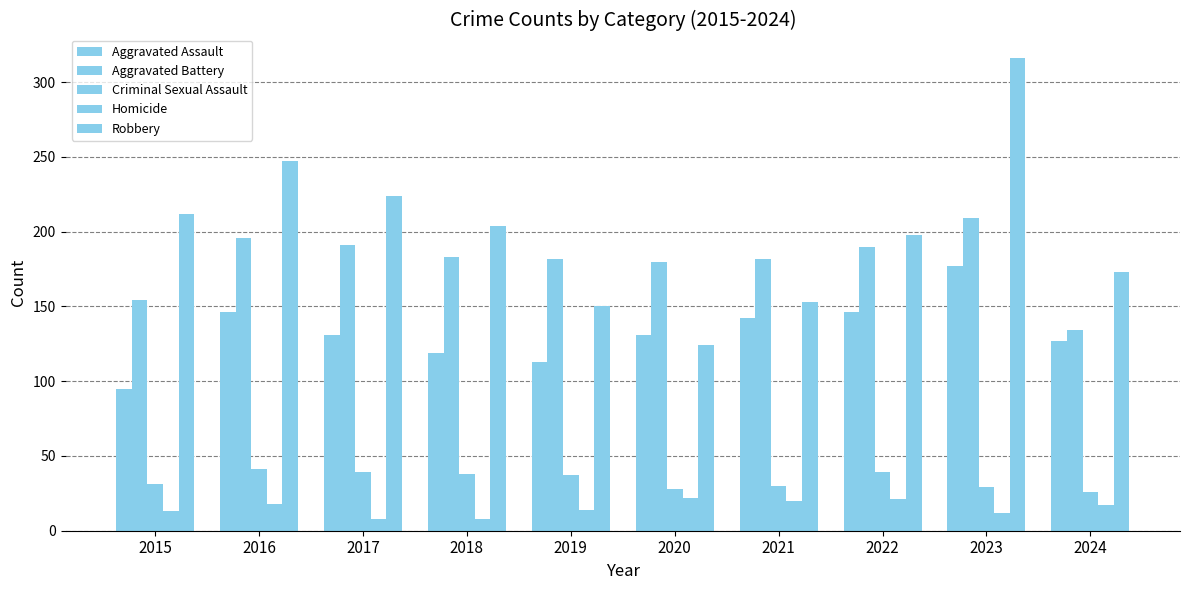

Reading left to right, what are all the values shown in this chart?

Aggravated Assault: 95	146	131	119	113	131	142	146	177	127
Aggravated Battery: 154	196	191	183	182	180	182	190	209	134
Criminal Sexual Assault: 31	41	39	38	37	28	30	39	29	26
Homicide: 13	18	8	8	14	22	20	21	12	17
Robbery: 212	247	224	204	150	124	153	198	316	173